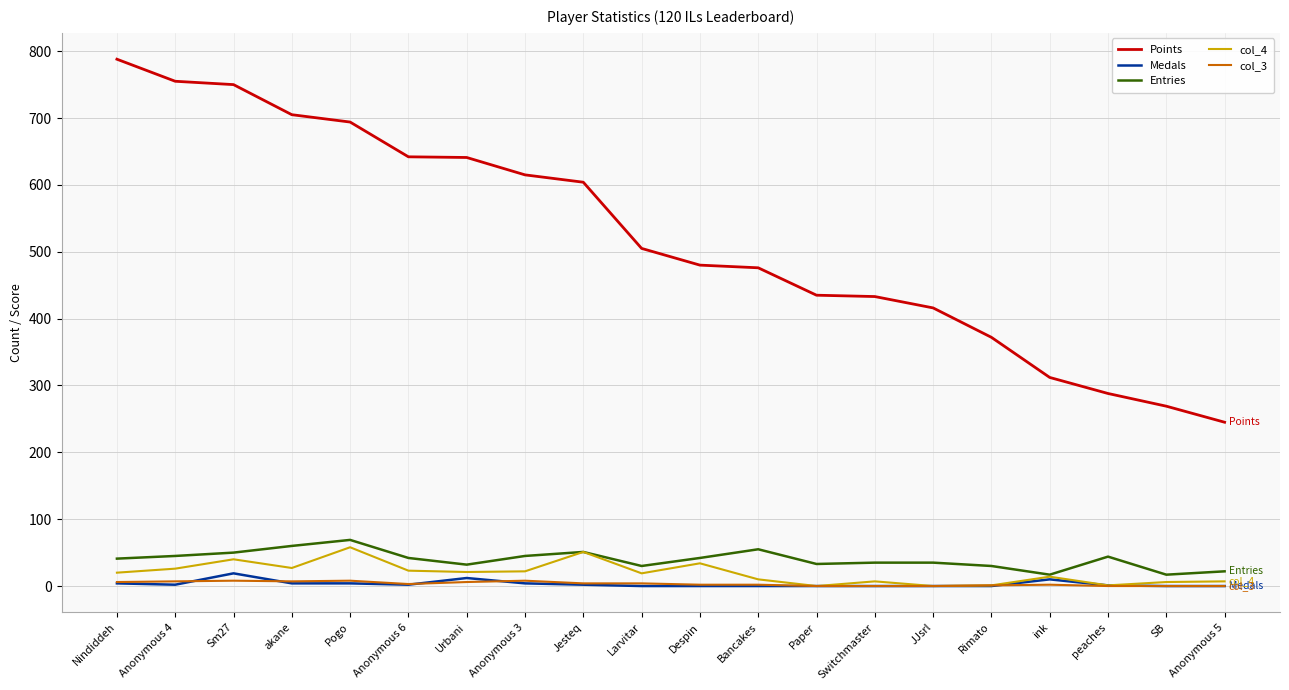

How many values in the Points series are below 505?

10